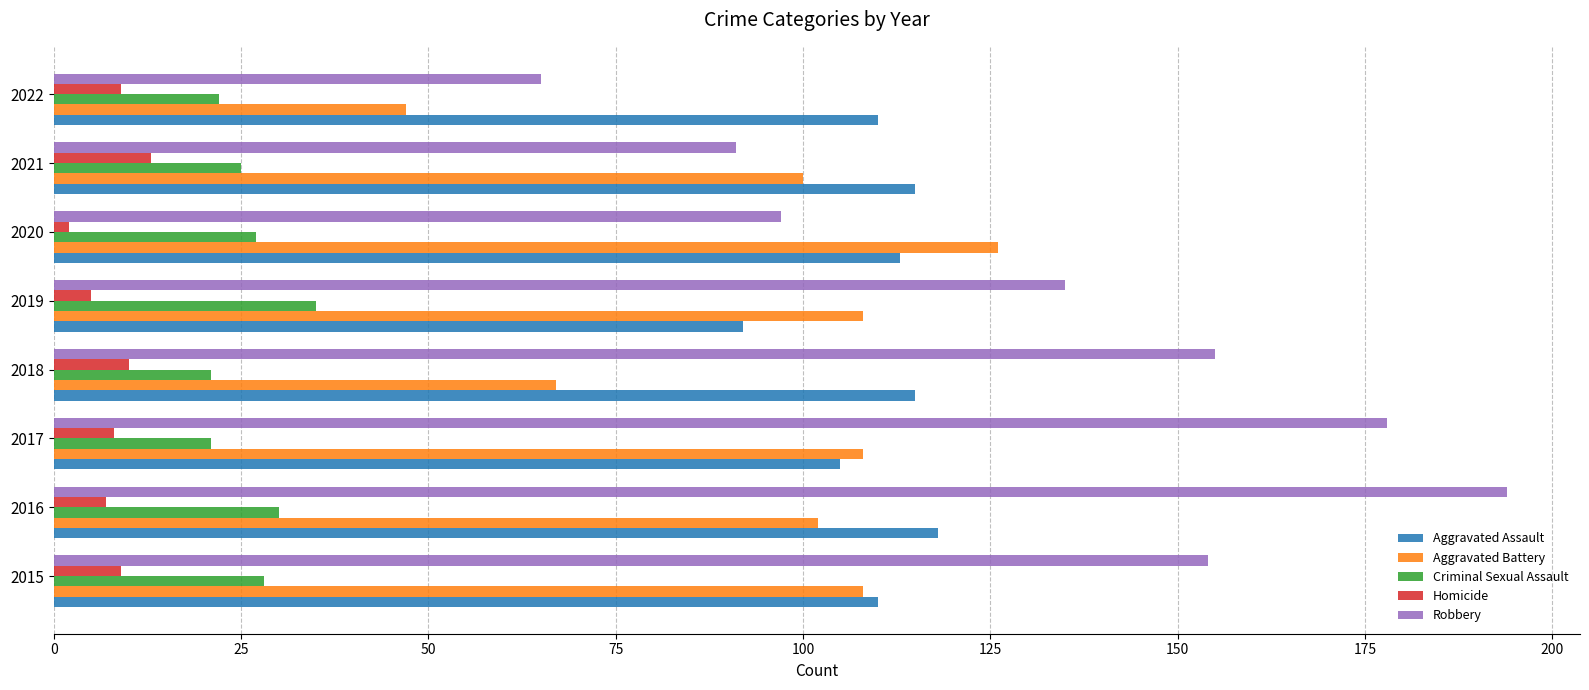

Rank the series by their maximum value, from lowest to highest.

Homicide, Criminal Sexual Assault, Aggravated Assault, Aggravated Battery, Robbery